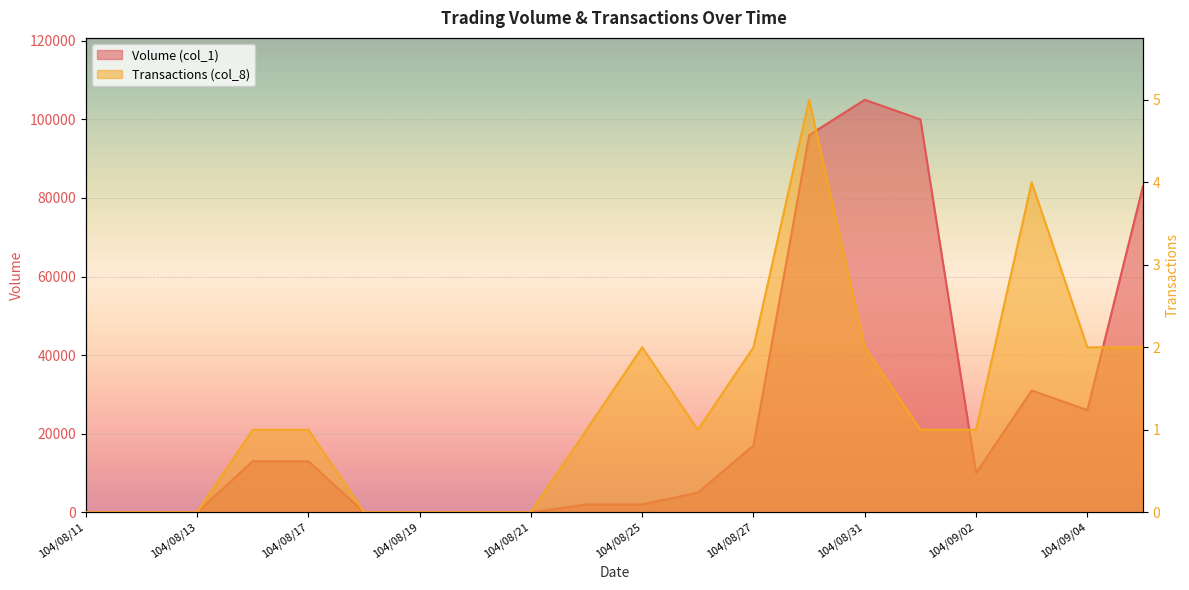

Does the chart display data point markers on the line(s)?

No